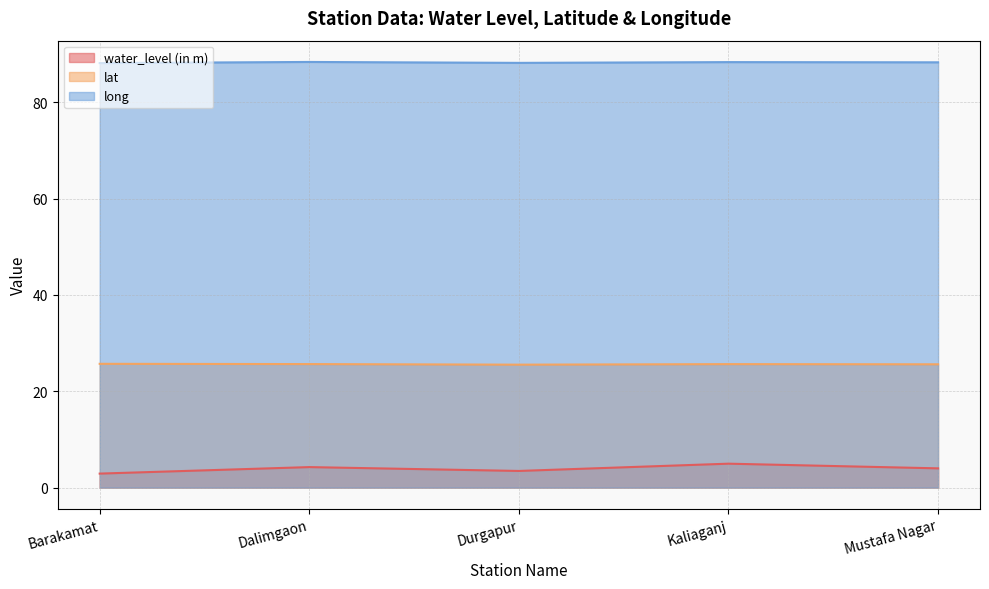

Between Barakamat and Durgapur, which series saw the biggest shift?

water_level (in m)